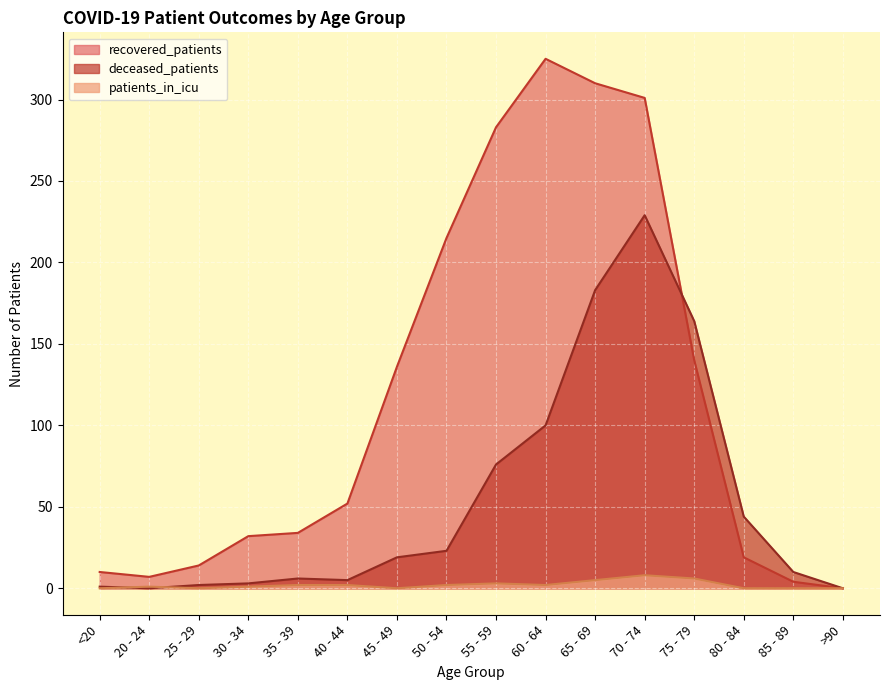

How many data points in recovered_patients are less than 52?

8